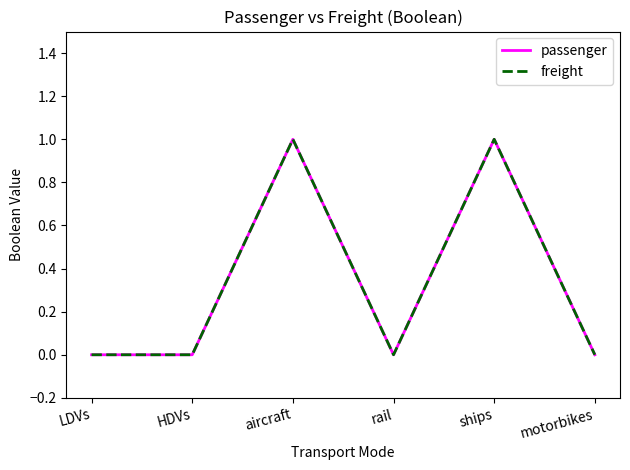

Between HDVs and ships, which series saw the biggest shift?

passenger